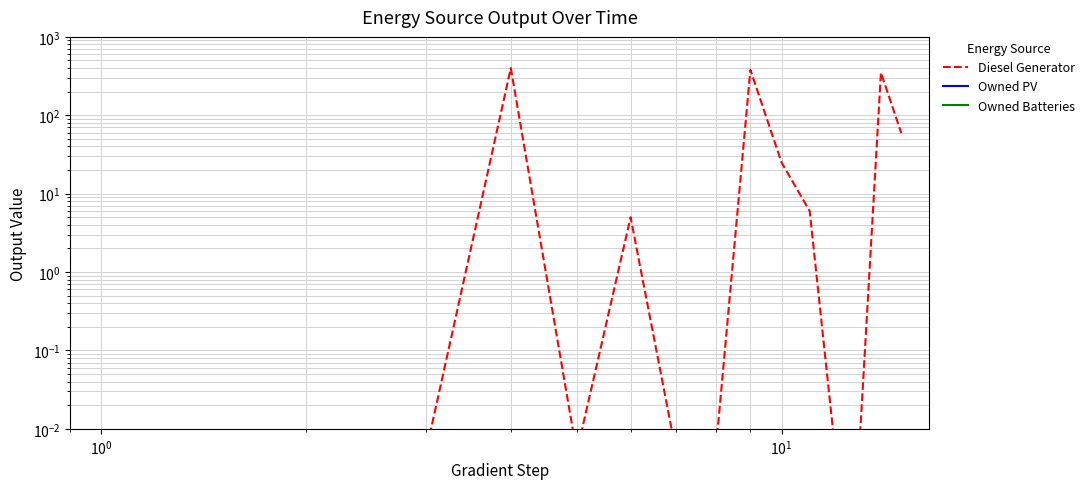

What is the value of the Diesel Generator point at the 6th from the left?

5.0